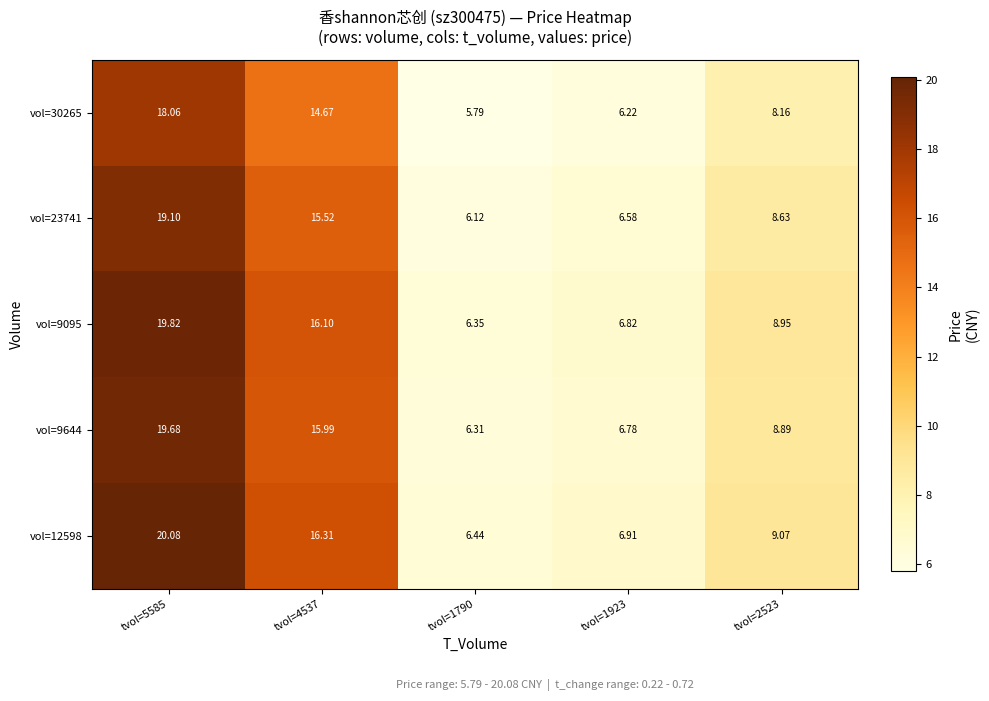

How many data points does each series have?

5